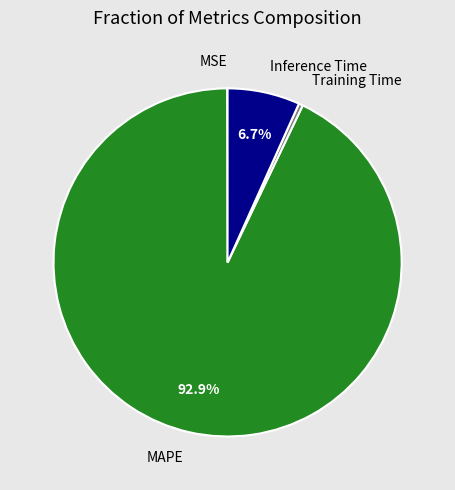

Is there any slice that represents more than half of the pie?

Yes